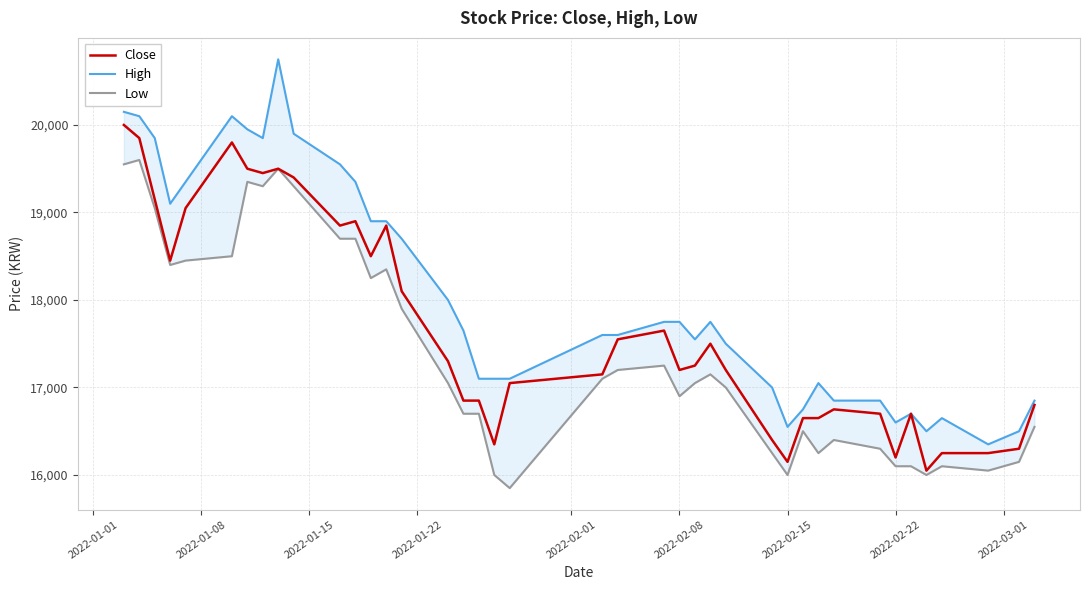

What is the minimum value shown in the chart?

15850